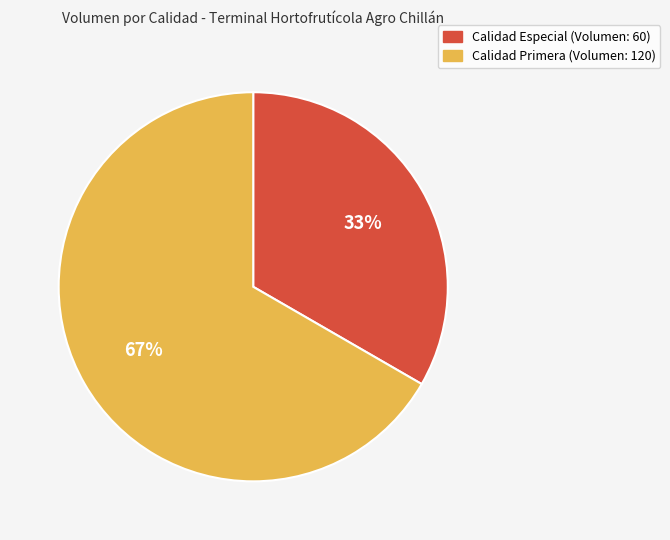

To the nearest percent, what is the average slice percentage?

50%